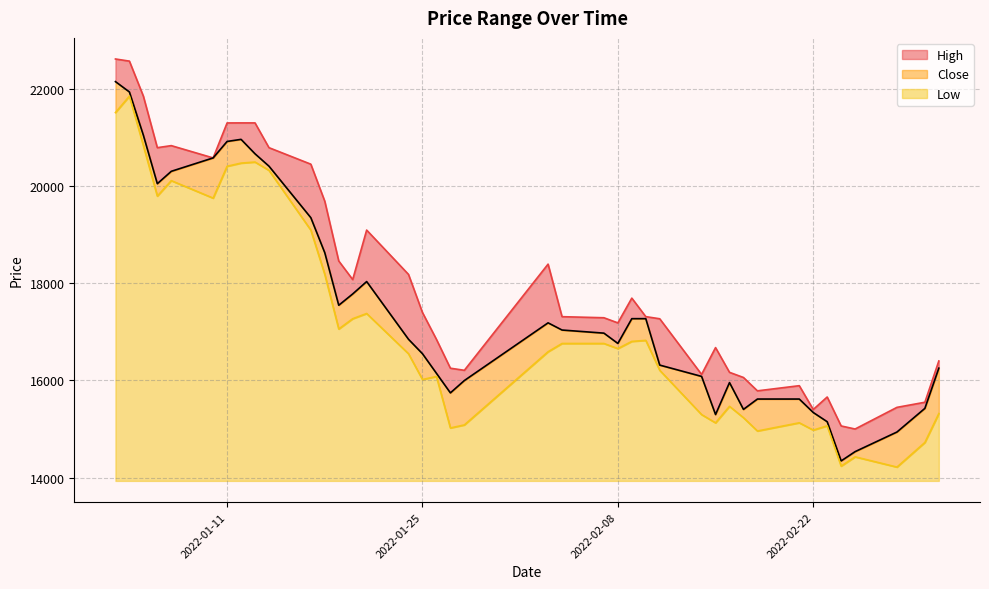

True or false: Low and High intersect in this chart.

False